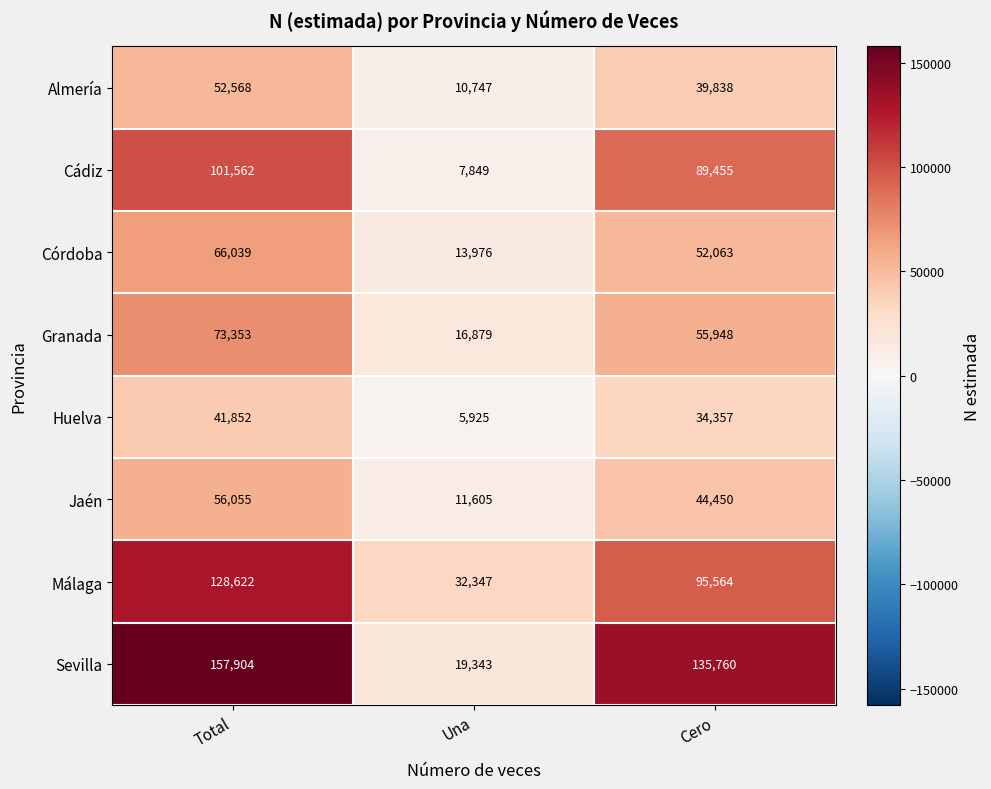

Which series has the largest range (max minus min)?

Sevilla